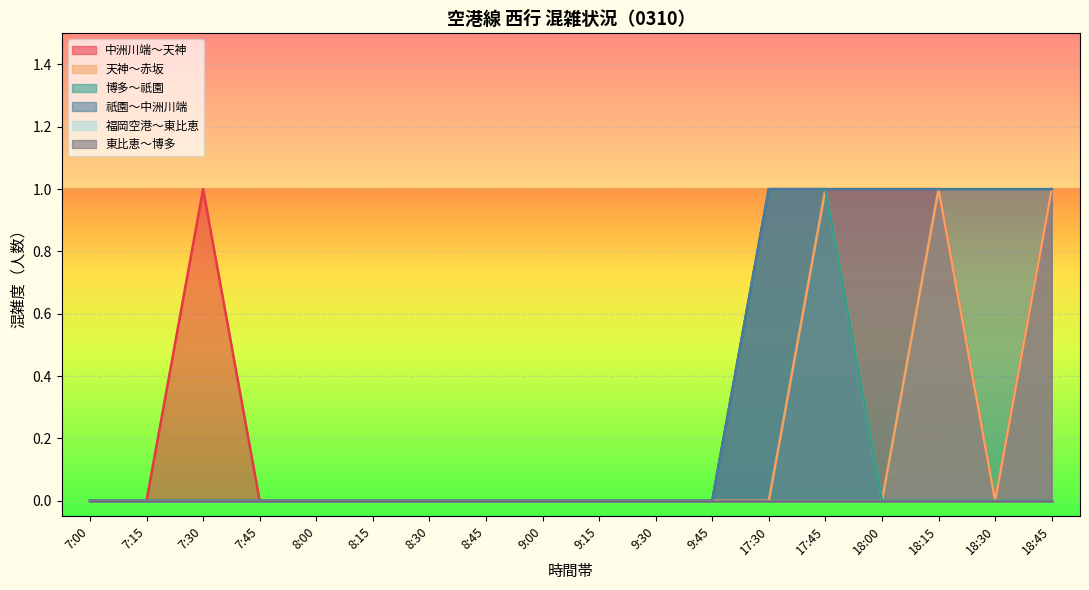

Where is 中洲川端～天神 nearest to the value 0?

7:00